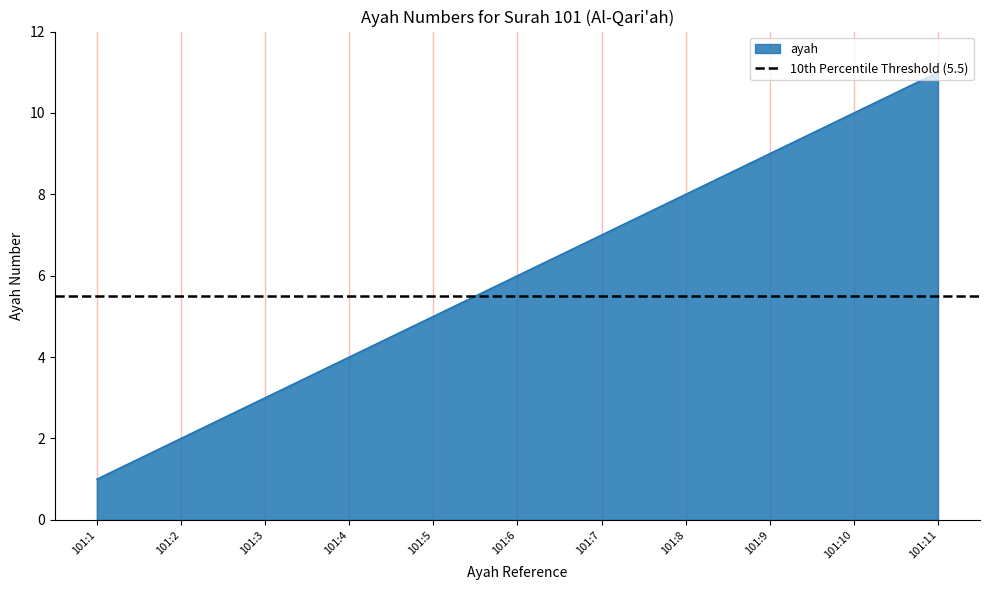

Count the number of values greater than 6.

5